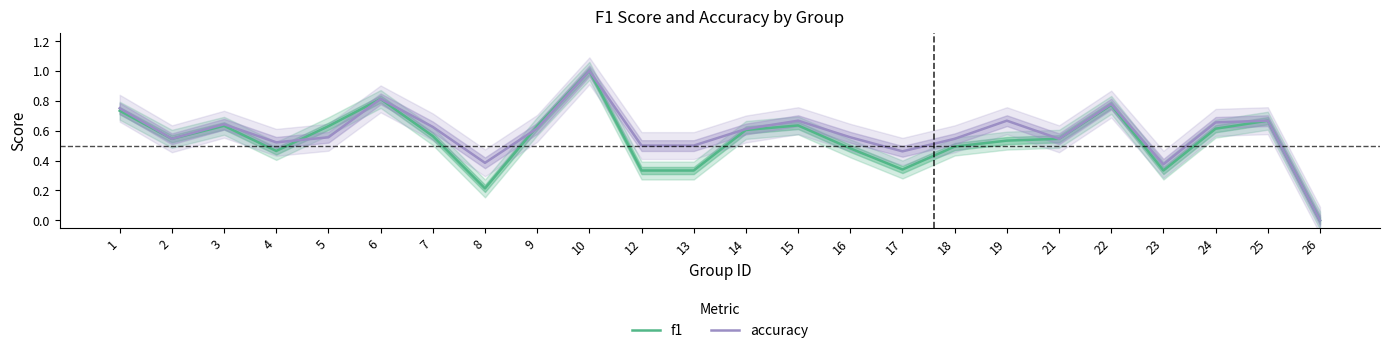

The accuracy series shows 0.2 at 5. True or false?

False